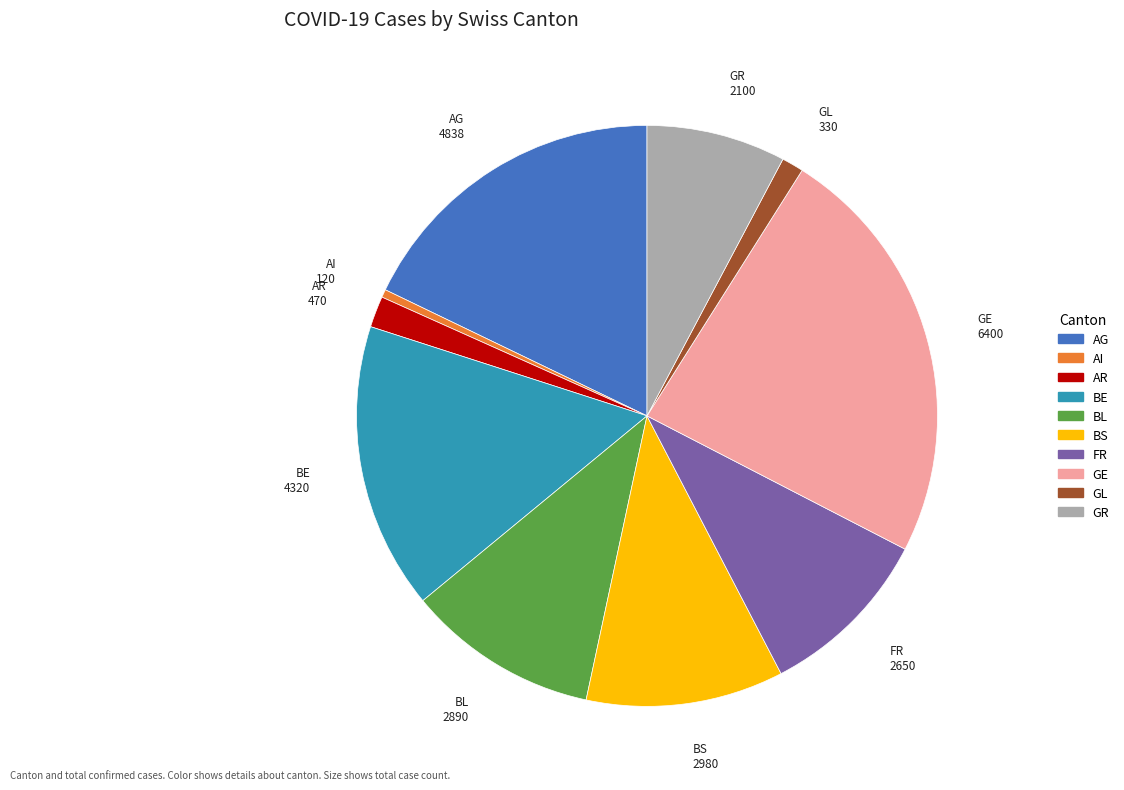

Is the sum of GE and BL greater than half?

No